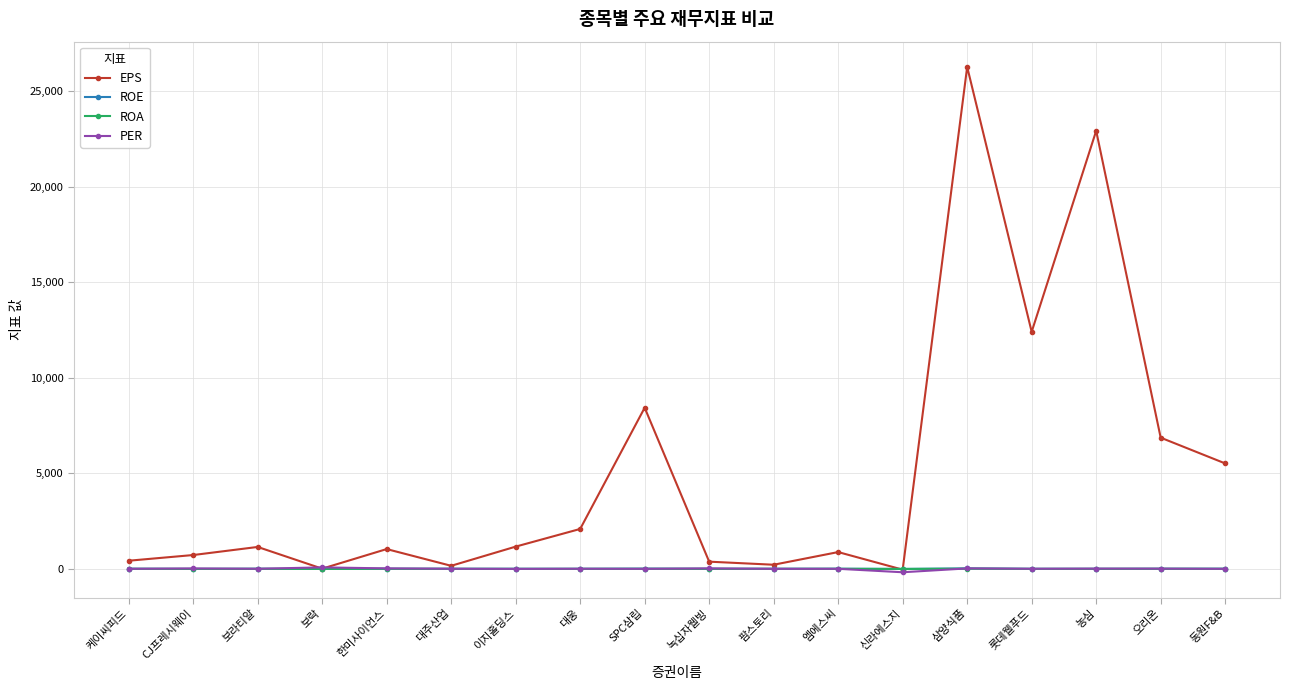

Does the chart have visible grid lines?

Yes